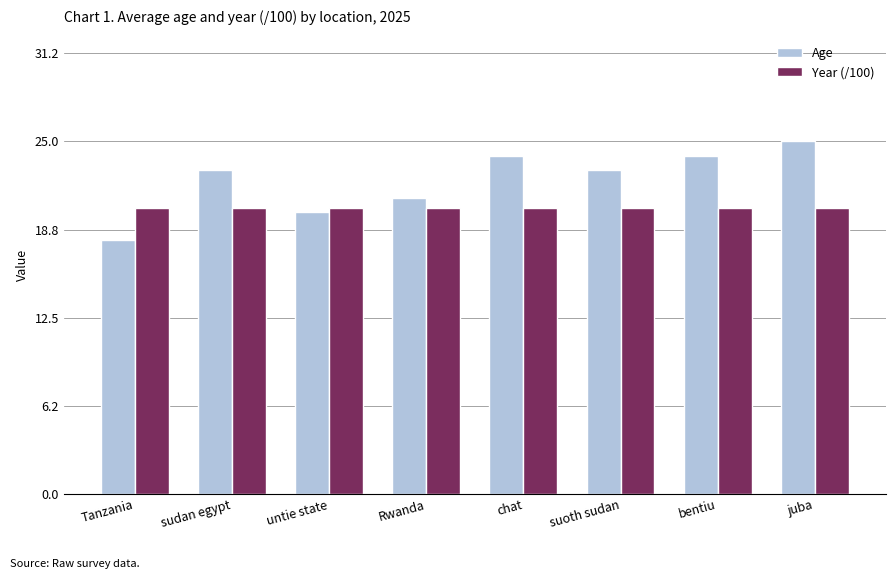

What is the difference between the maximum and minimum values in the Age series?

7.0